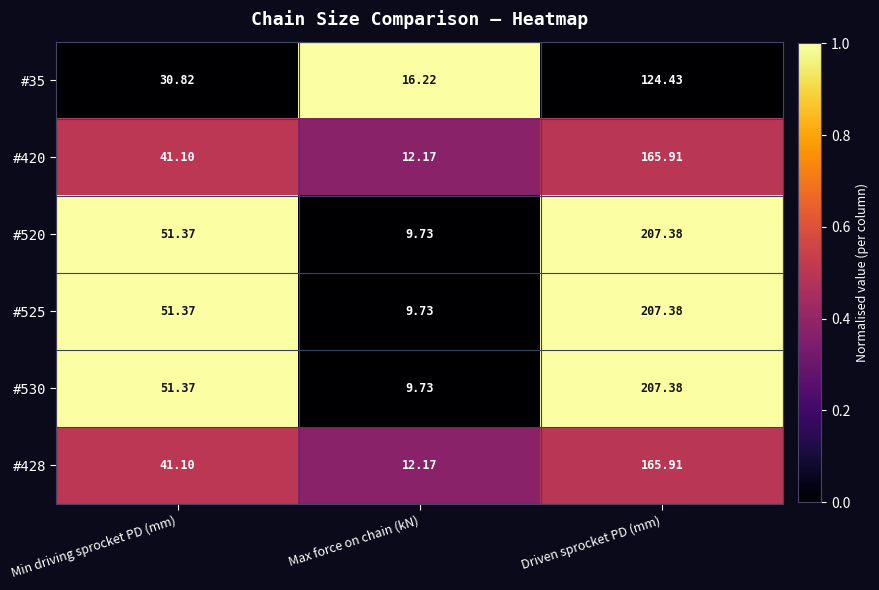

Count the number of data series in this chart.

6